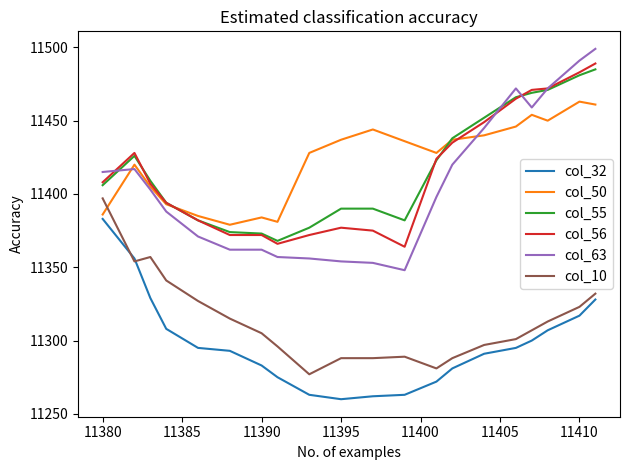

True or false: col_63 and col_32 intersect in this chart.

False